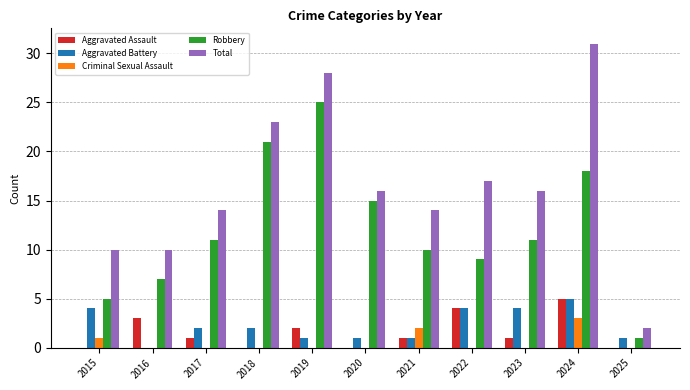

Is it true that Aggravated Assault equals 1 at 2017?

True